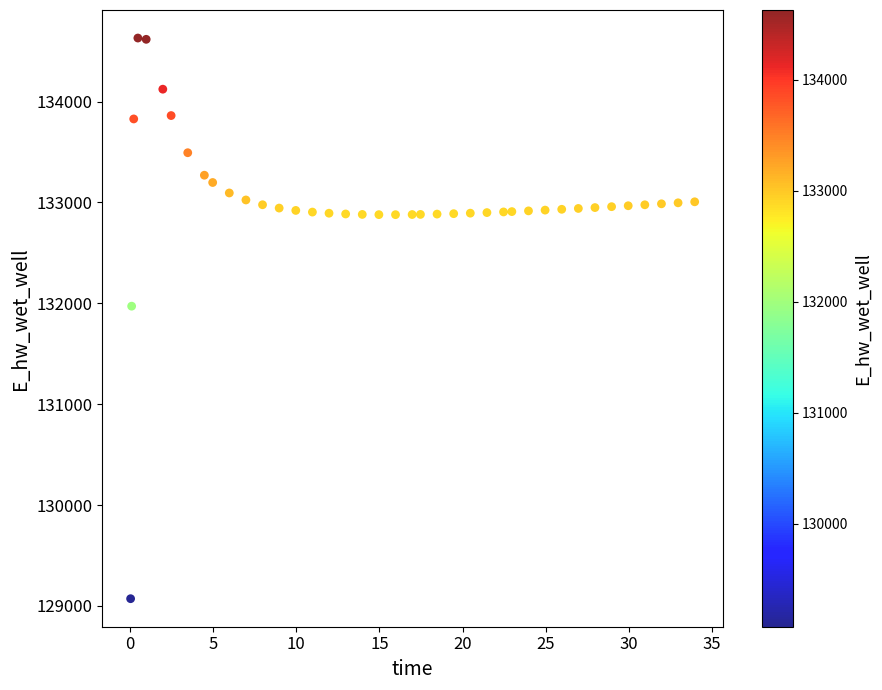

What Y value in the scatter plot is closest to 131851?

131971.9